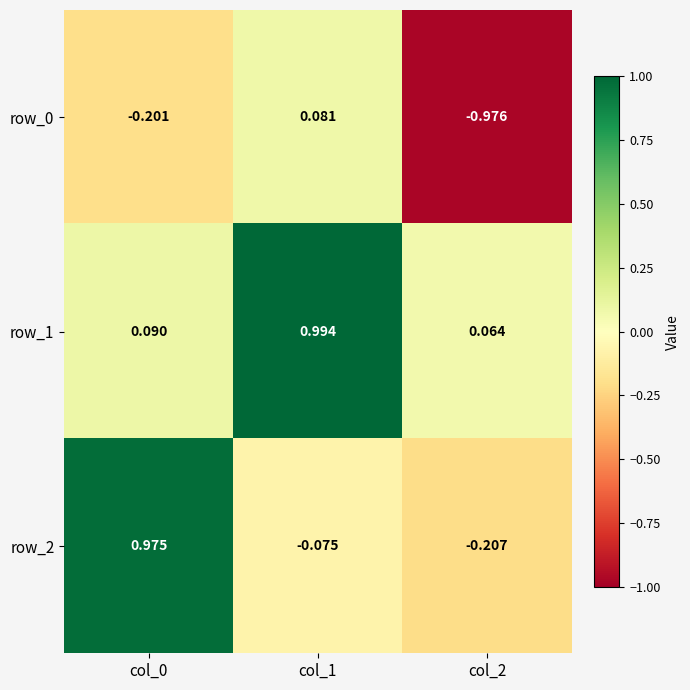

Rank the series by their maximum value, from highest to lowest.

row_1, row_2, row_0